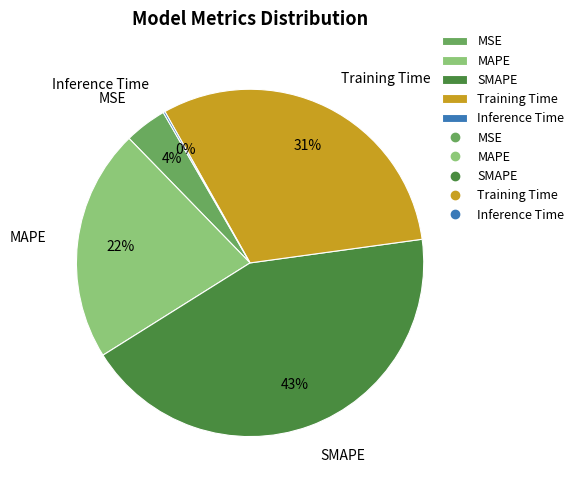

Is there any slice that represents more than half of the pie?

No